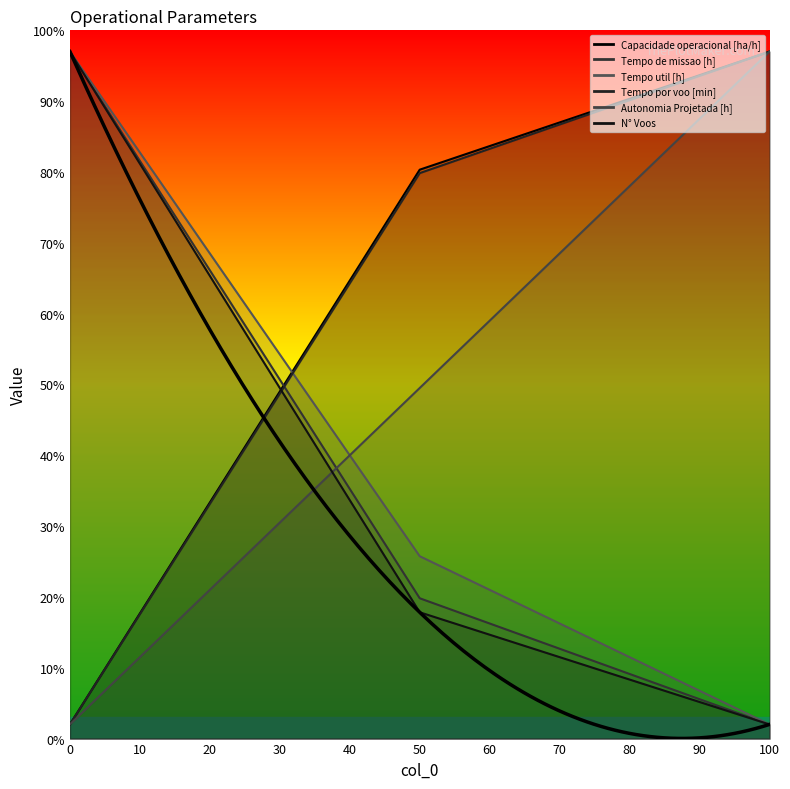

Which series has the widest spread of values?

Capacidade operacional [ha/h]